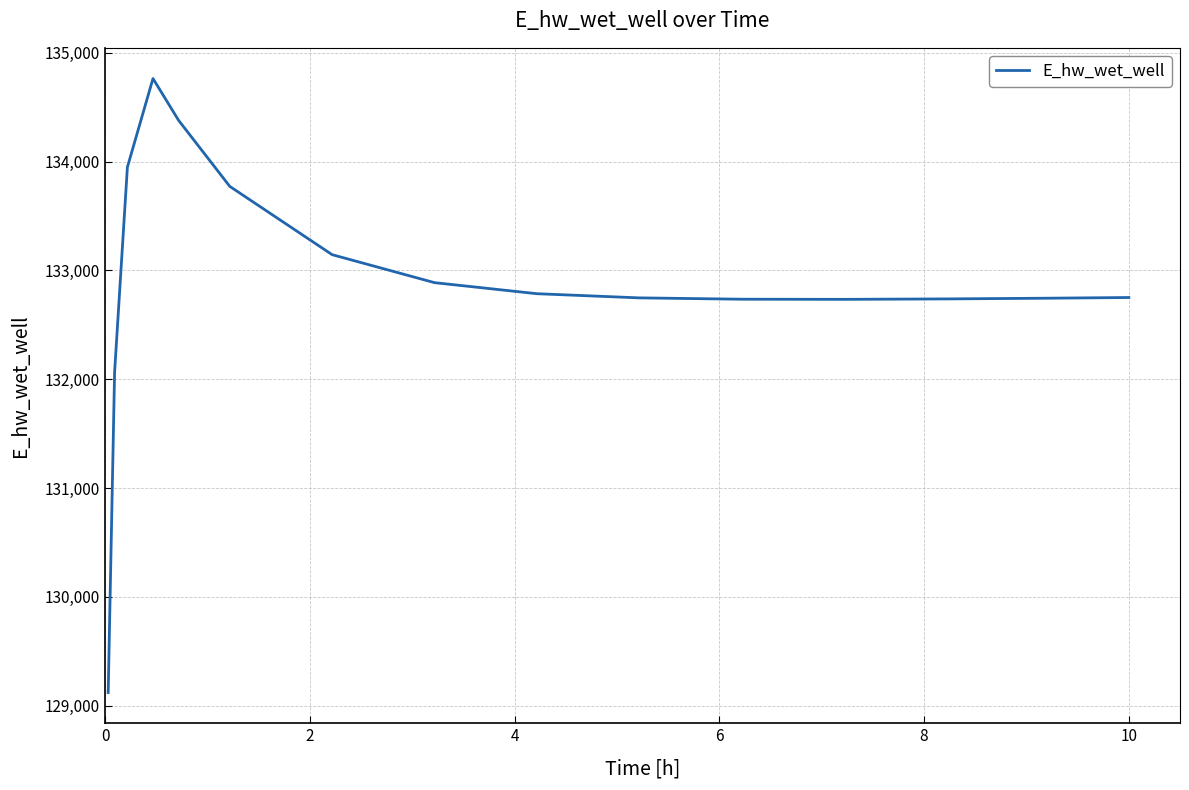

What is the difference between the maximum and minimum values?

5643.1